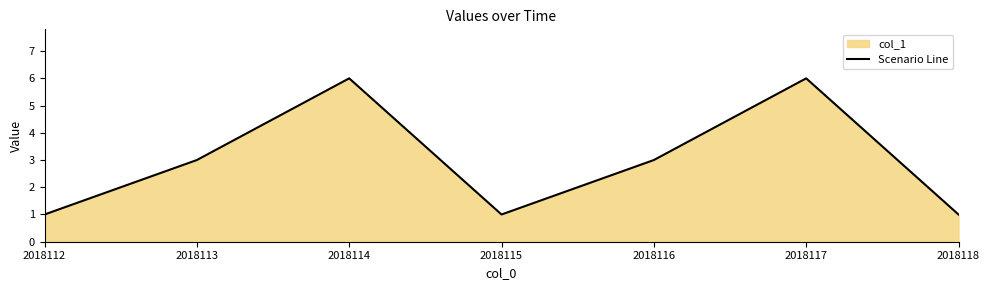

Where is the first local minimum?

2018115